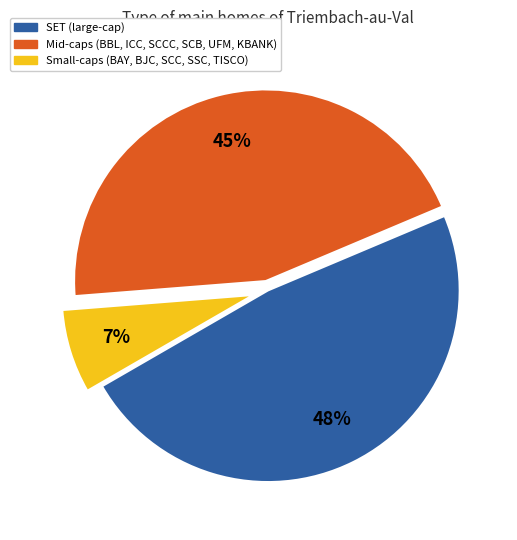

To the nearest percent, what is the average slice percentage?

33%